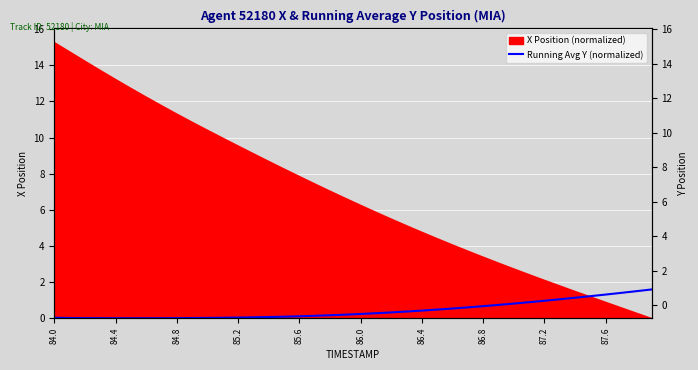

What is the label of the 36th point from the right?

84.4